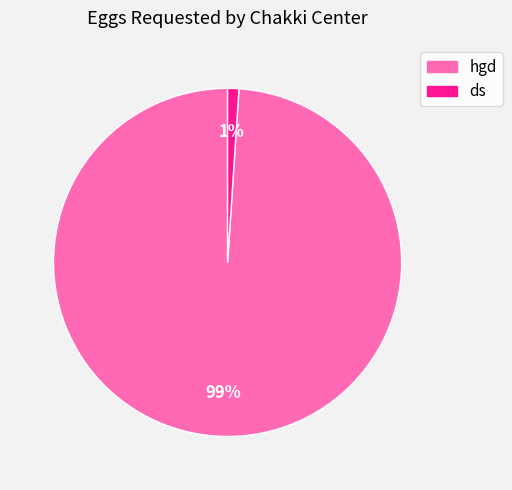

Rank the categories by value from lowest to highest.

ds, hgd